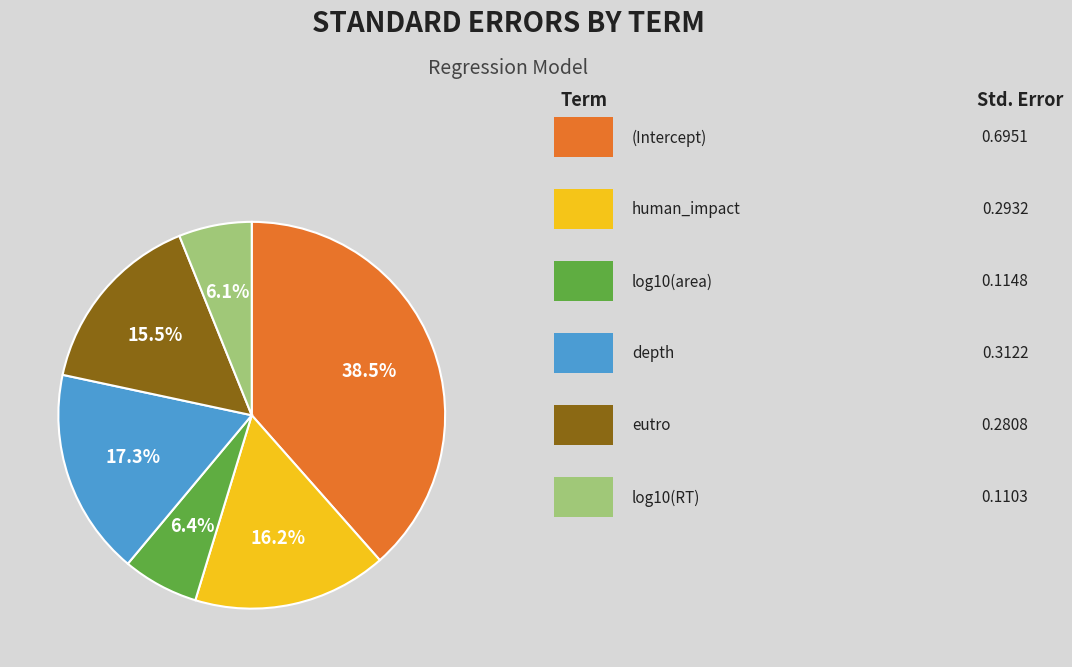

Does any single category account for the majority?

No